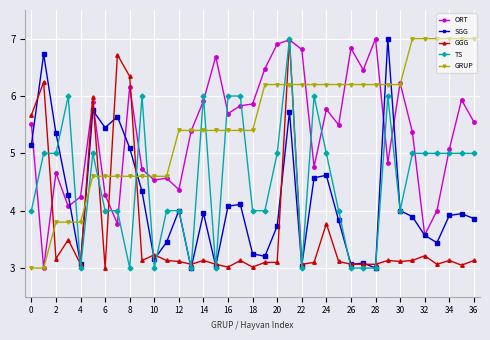

How many intersections are there between GRUP and GGG?

7